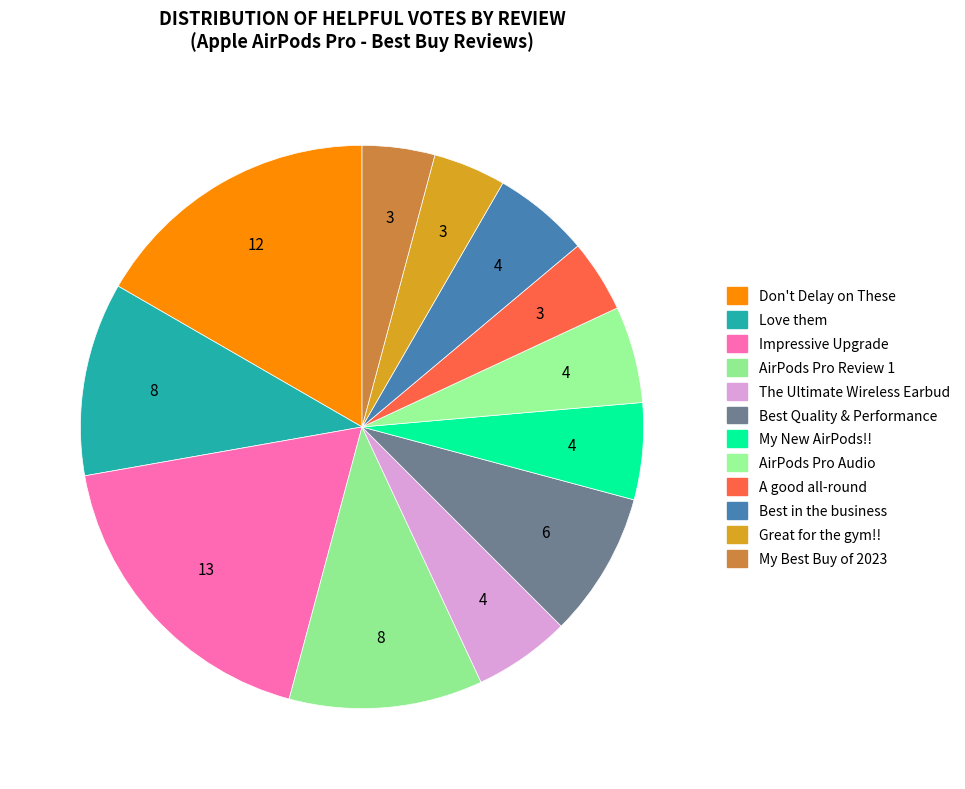

How many slices are in this pie chart?

12